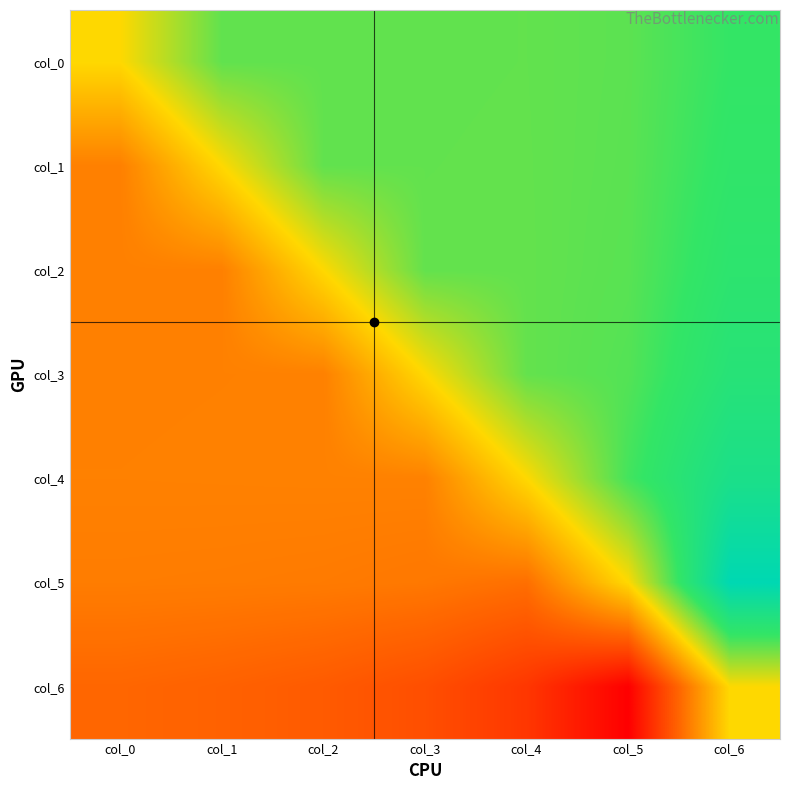

Reading left to right, list all the values displayed in this chart.

col_0: col_0=0.0	col_1=1.4	col_2=1.4	col_3=1.4	col_4=1.4	col_5=1.4	col_6=1.8
col_1: col_0=-1.4	col_1=0.0	col_2=1.4	col_3=1.4	col_4=1.4	col_5=1.4	col_6=1.9
col_2: col_0=-1.4	col_1=-1.4	col_2=0.0	col_3=1.4	col_4=1.4	col_5=1.5	col_6=2.0
col_3: col_0=-1.4	col_1=-1.4	col_2=-1.4	col_3=0.0	col_4=1.4	col_5=1.5	col_6=2.2
col_4: col_0=-1.4	col_1=-1.4	col_2=-1.4	col_3=-1.4	col_4=0.0	col_5=1.7	col_6=2.6
col_5: col_0=-1.4	col_1=-1.4	col_2=-1.5	col_3=-1.5	col_4=-1.7	col_5=0.0	col_6=3.6
col_6: col_0=-1.8	col_1=-1.9	col_2=-2.0	col_3=-2.2	col_4=-2.6	col_5=-3.6	col_6=0.0